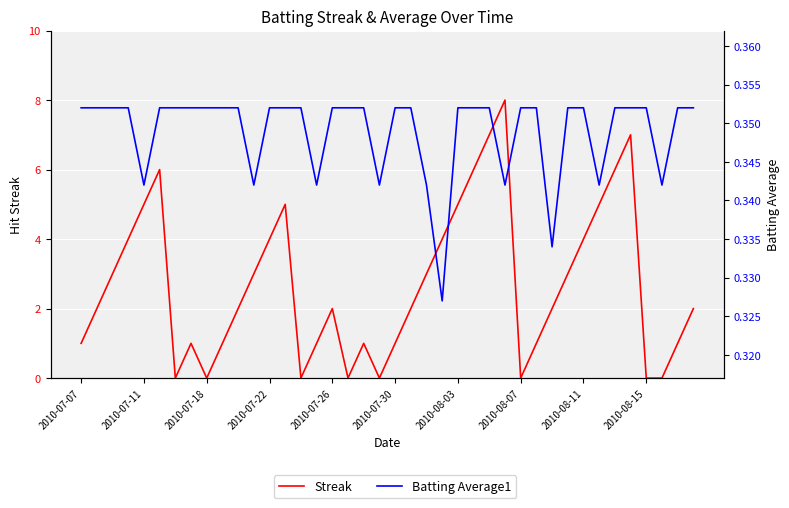

How many intersections are there between Batting Average1 and Streak?

14